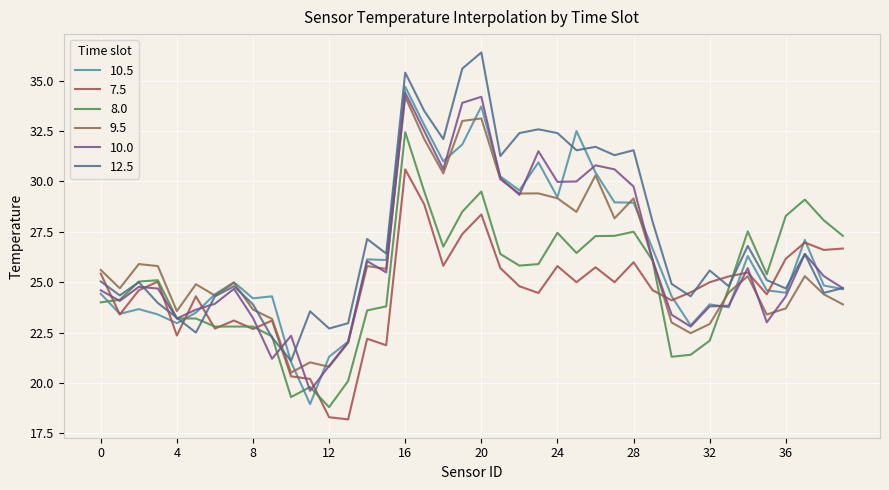

True or false: 8.0 and 10.5 cross at least once.

True